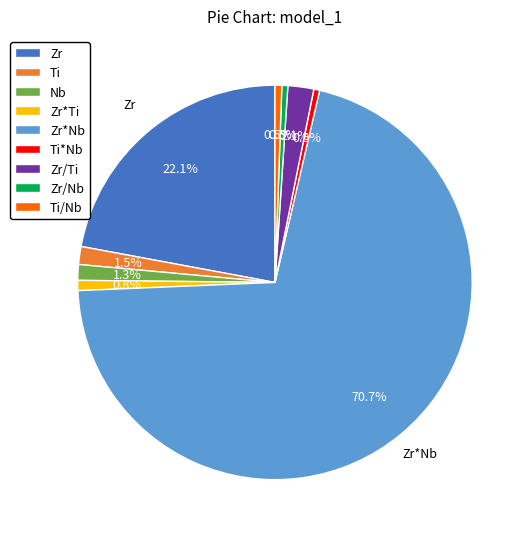

Is there a majority slice in this chart?

Yes